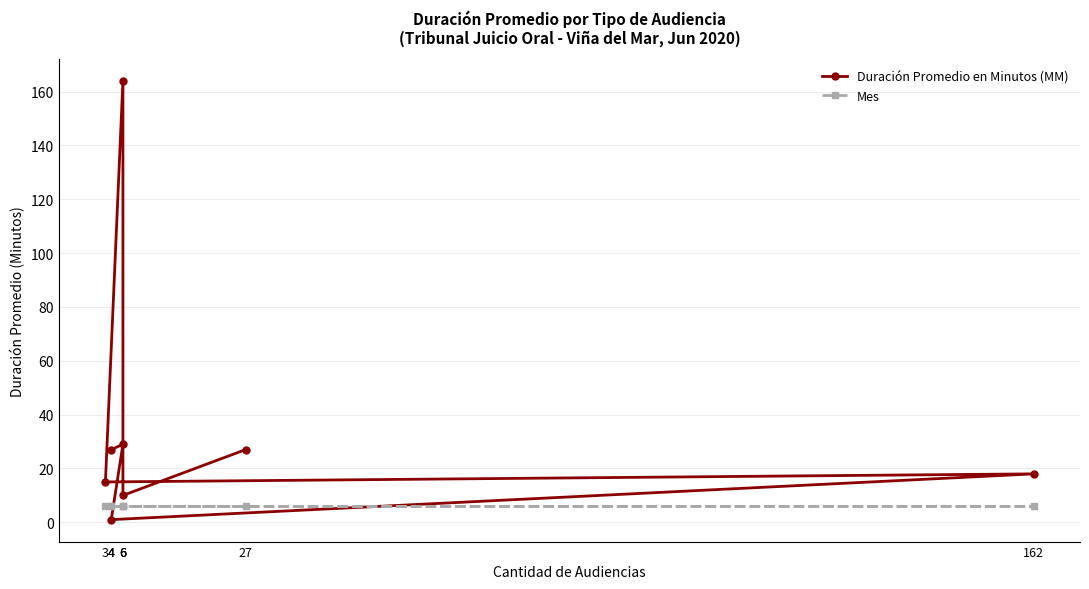

Which series has the widest spread of values?

Duración Promedio en Minutos (MM)